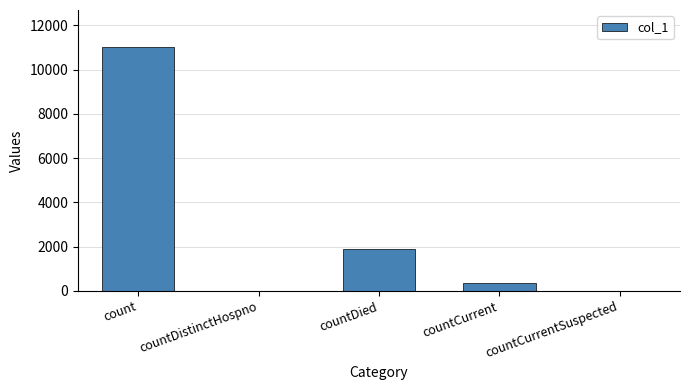

What is the sum of all values?

13270